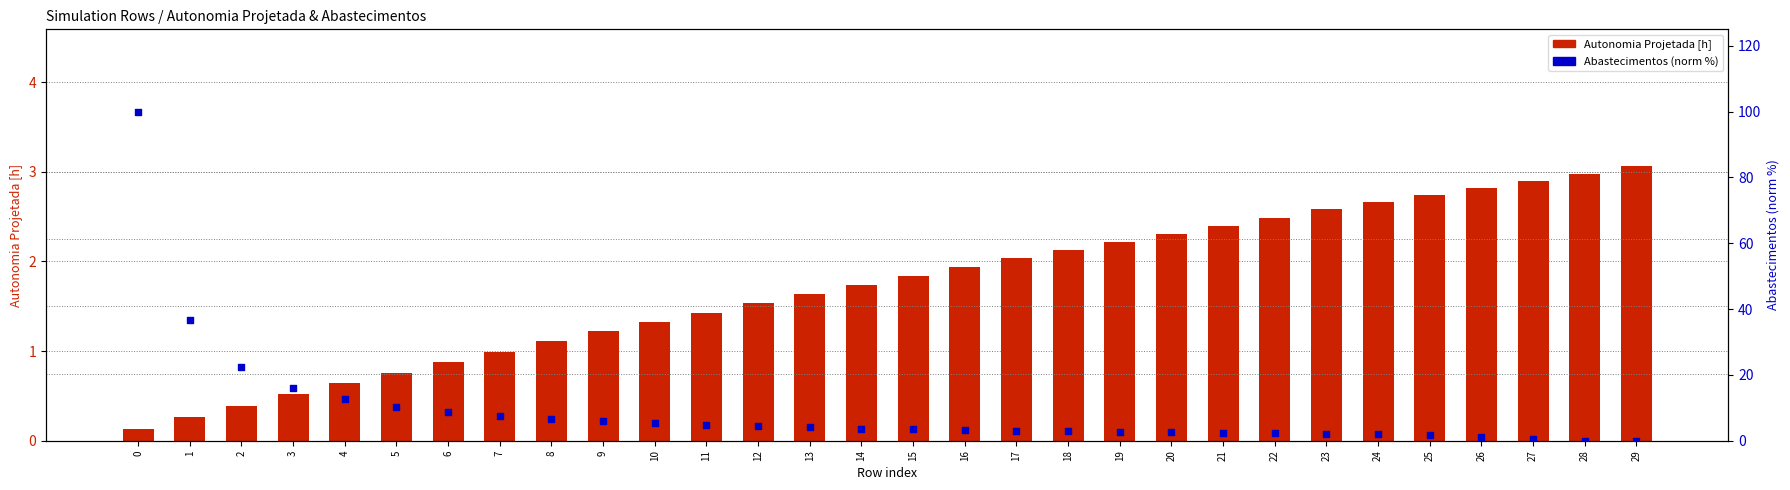

Which series contains the lowest Y value?

Abastecimentos (norm %)